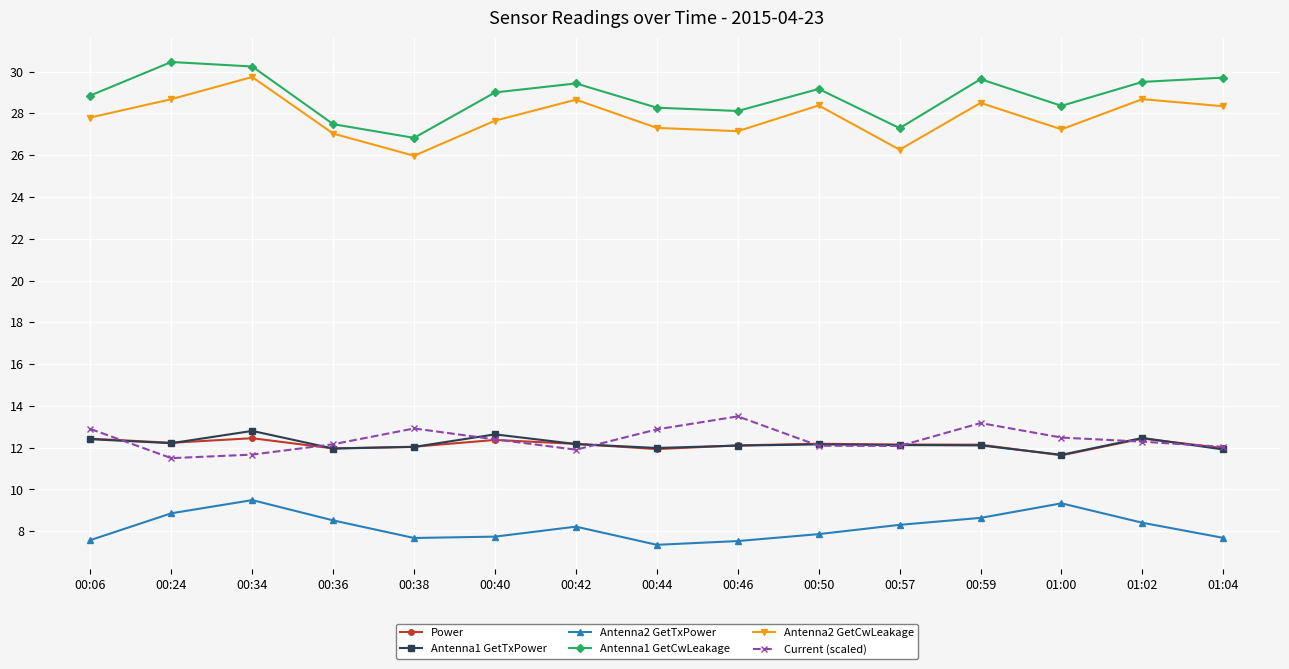

What is the label of the 3rd point from the right?

01:00